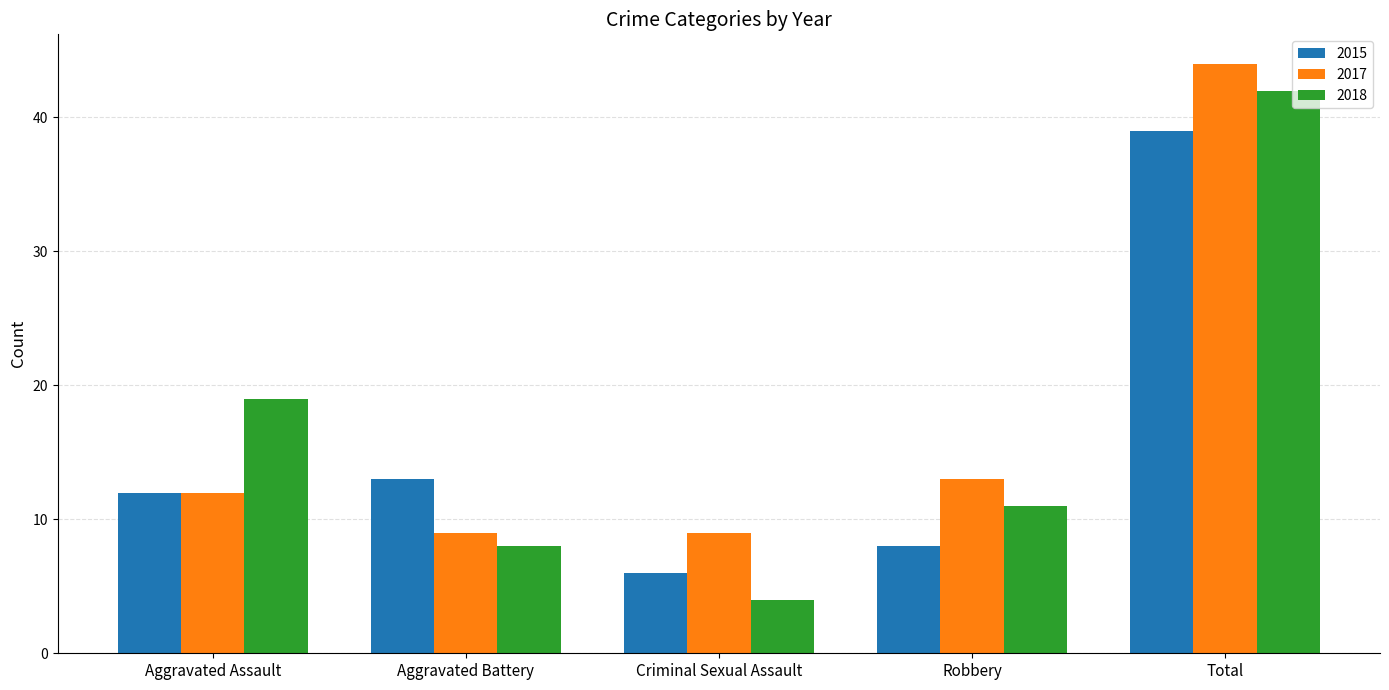

How many values in the 2015 series exceed 12?

2